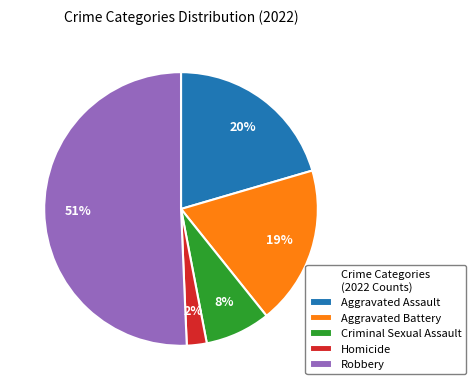

Is it true that Robbery is 51% of the pie?

True